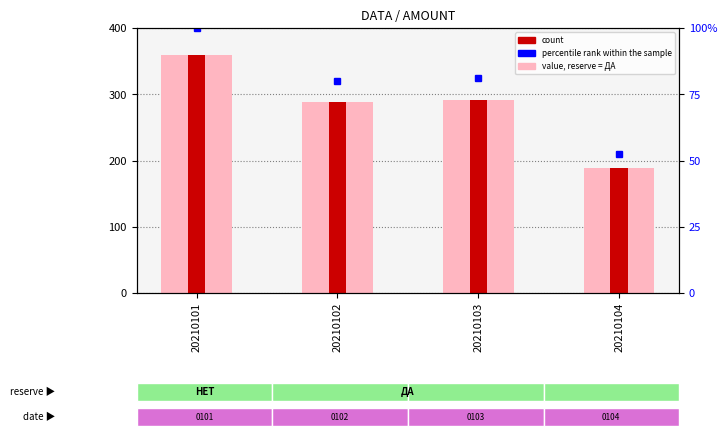

At which category is the sum across all series the highest?

20210101